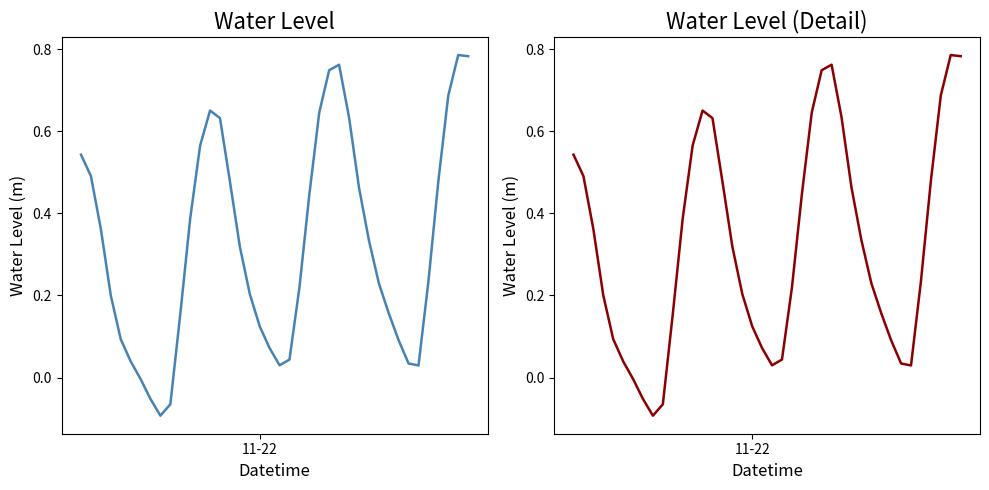

True or false: the data shows 0.2 at 10.

False